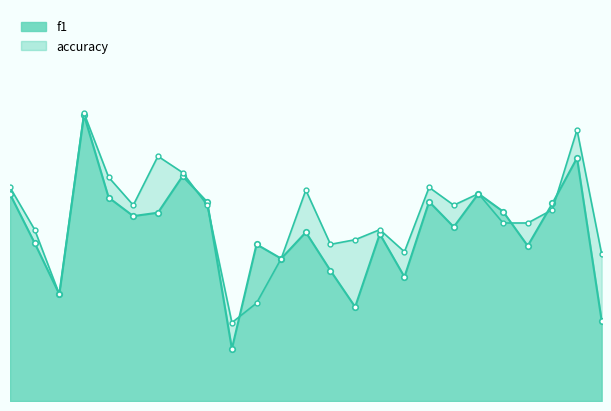

What is the value of the f1 point at the 9th from the left?

0.5